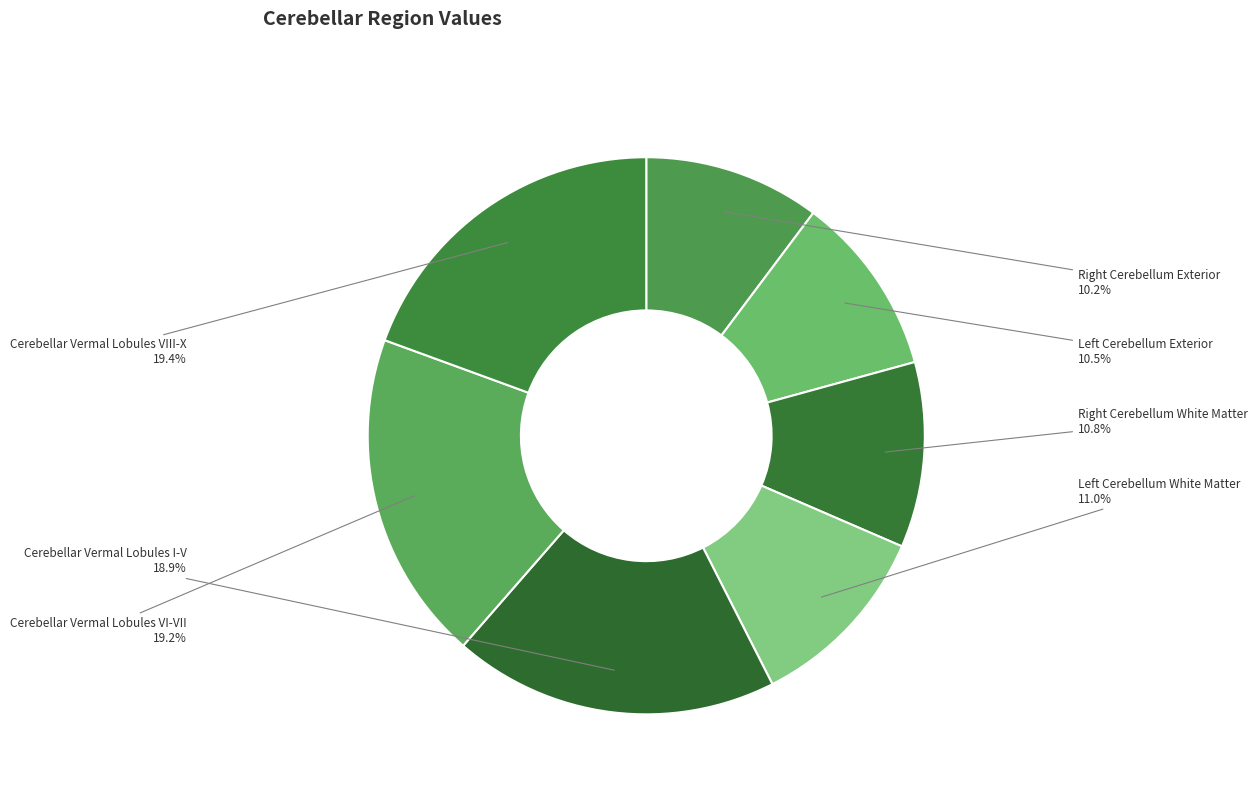

What is the ratio of the value at Cerebellar Vermal Lobules VI-VII to the value at Cerebellar Vermal Lobules VIII-X?

1.0